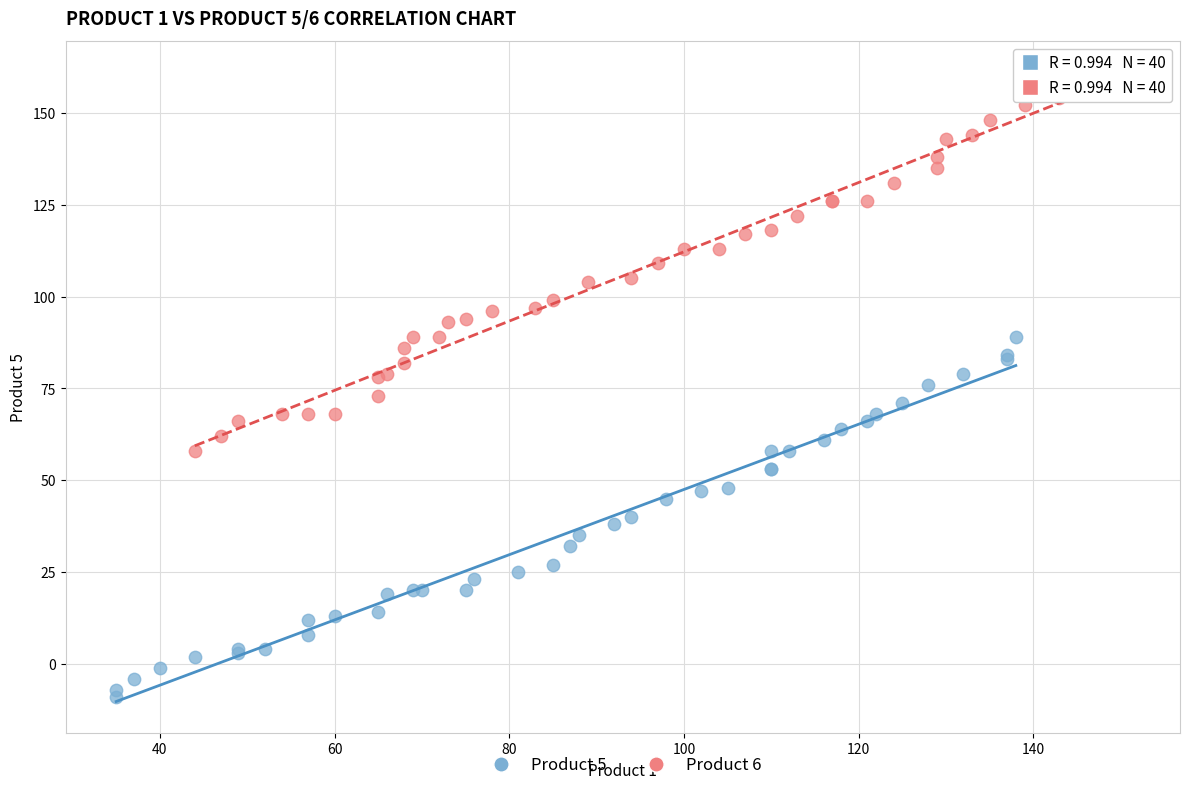

Which series reaches the minimum Y coordinate?

Product 5